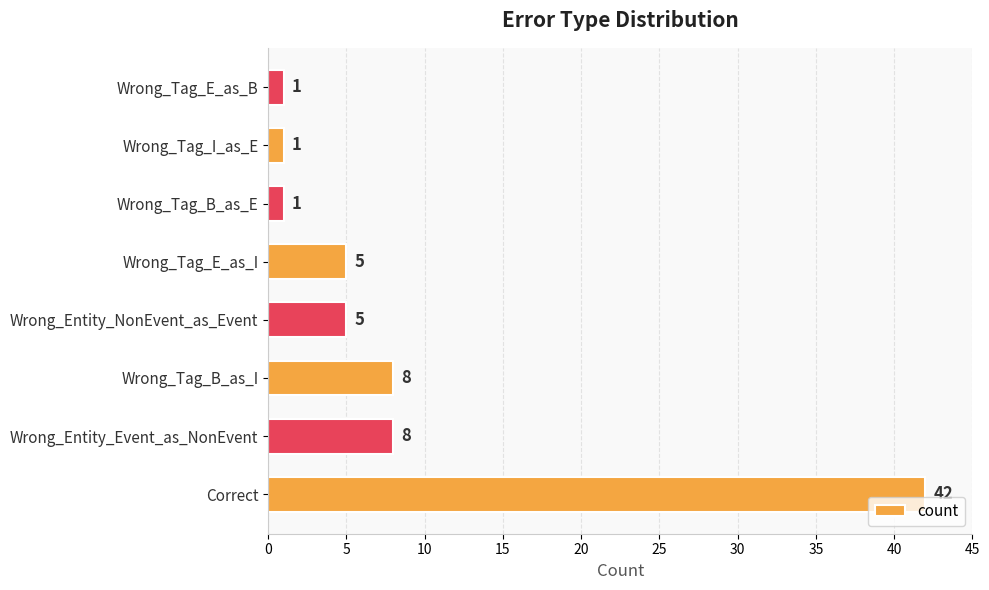

Reading bottom to top, extract all data points from this chart.

Correct=42	Wrong_Entity_Event_as_NonEvent=8	Wrong_Tag_B_as_I=8	Wrong_Entity_NonEvent_as_Event=5	Wrong_Tag_E_as_I=5	Wrong_Tag_B_as_E=1	Wrong_Tag_I_as_E=1	Wrong_Tag_E_as_B=1